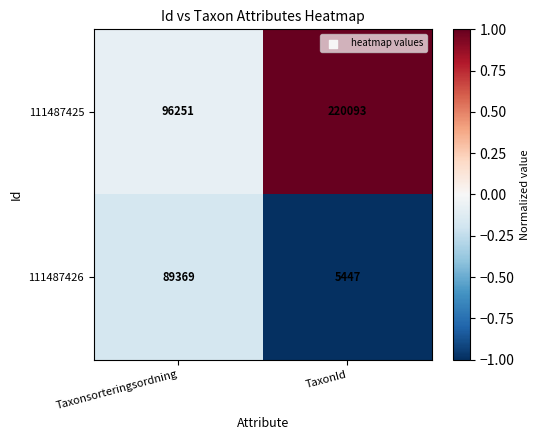

How many values in the 111487426 series are below 89369?

1